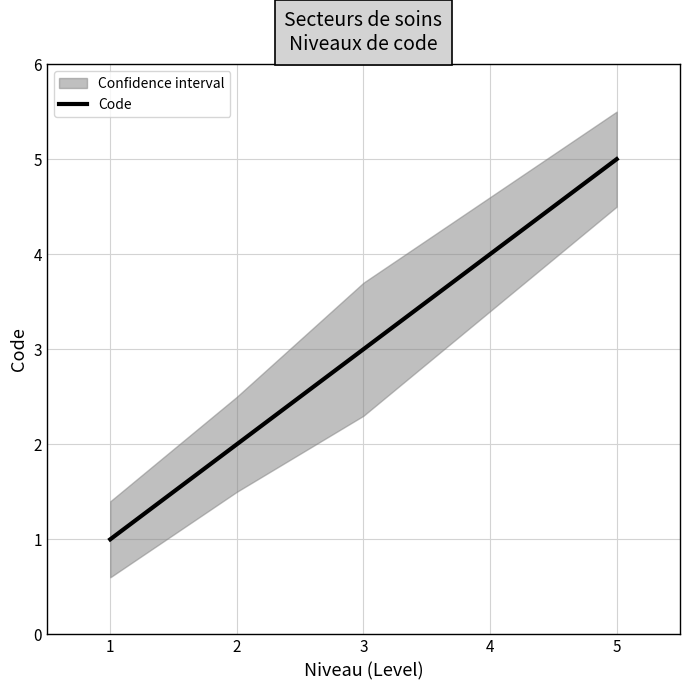

What is the change in value from 2 to 5?

+3